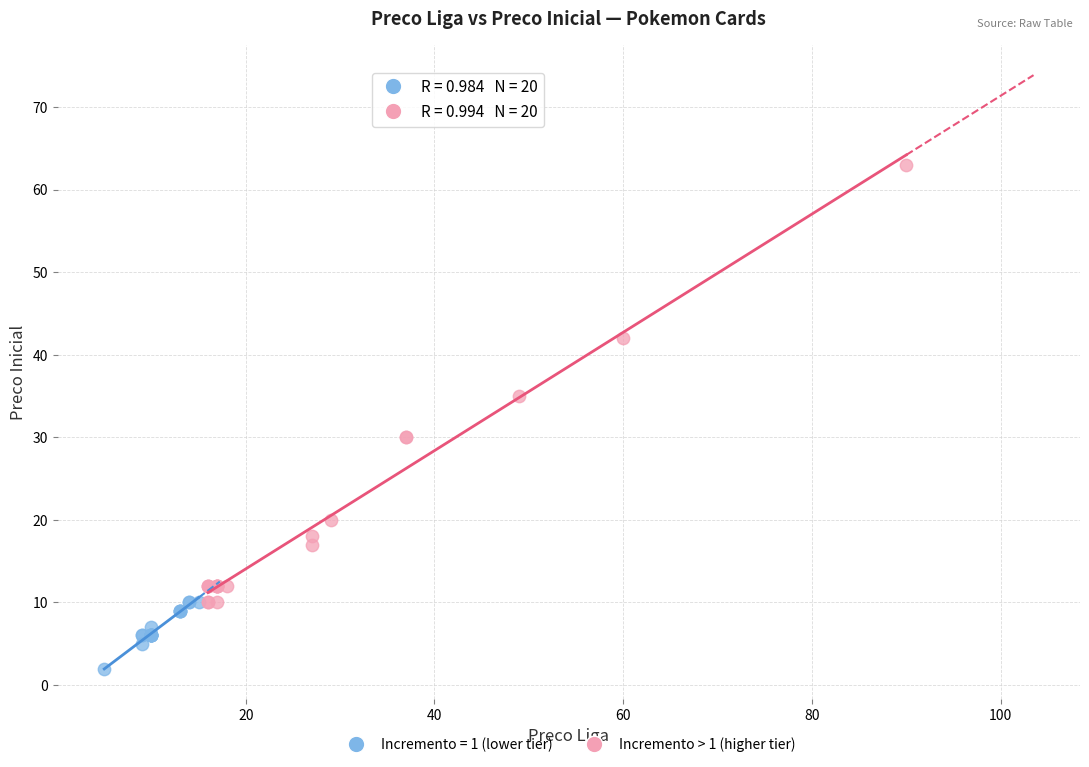

Which series has the largest Y range (max minus min)?

Incremento > 1 (higher tier)